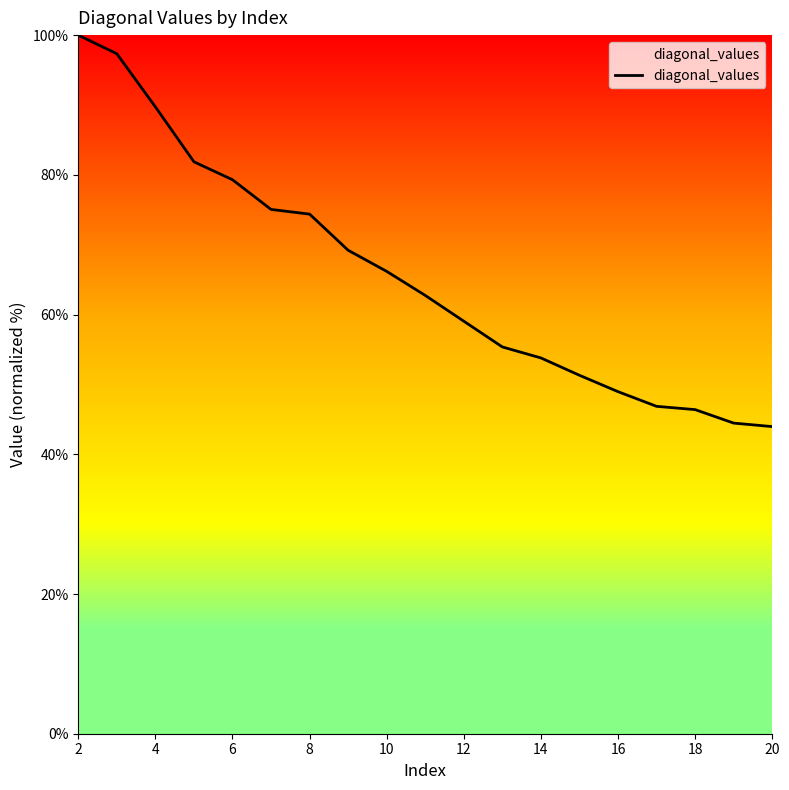

What is the difference between the maximum and minimum values?

56.0